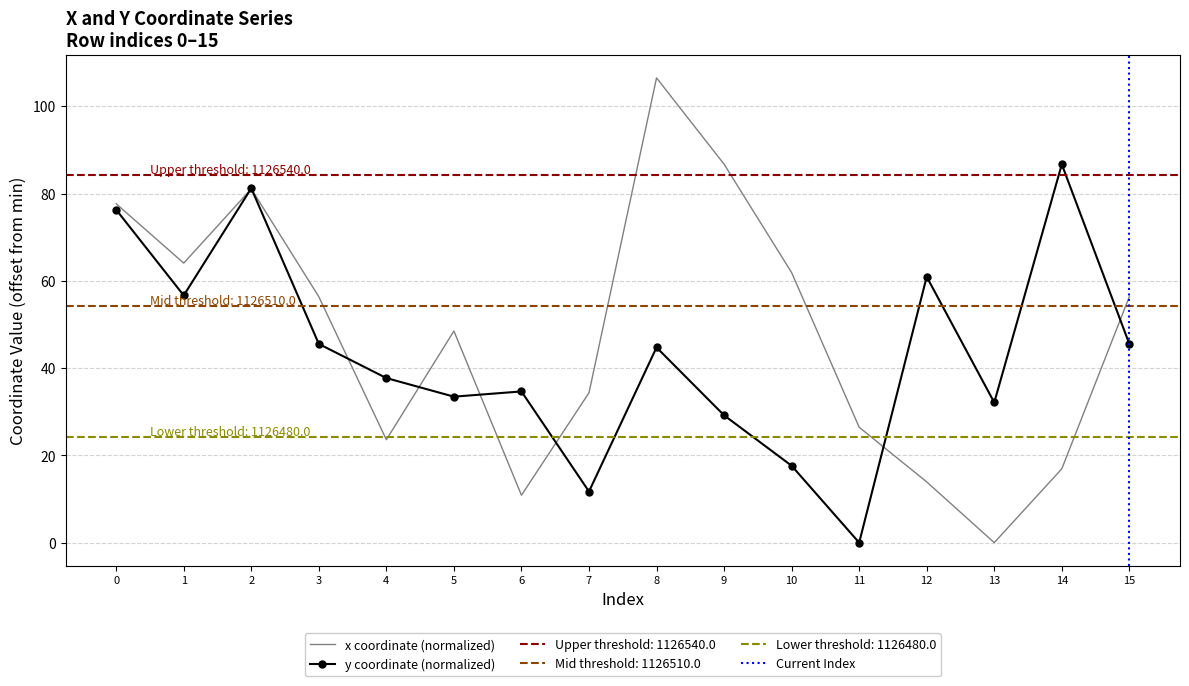

What is the sum of all y values?

694.0